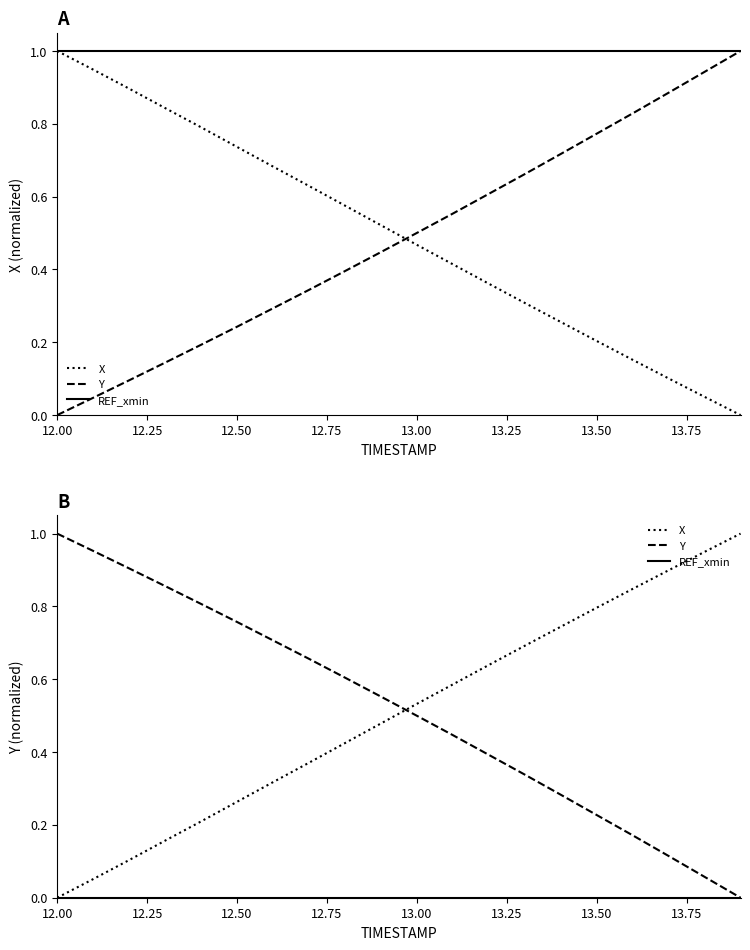

Which category has the lowest value across all series?

12.00